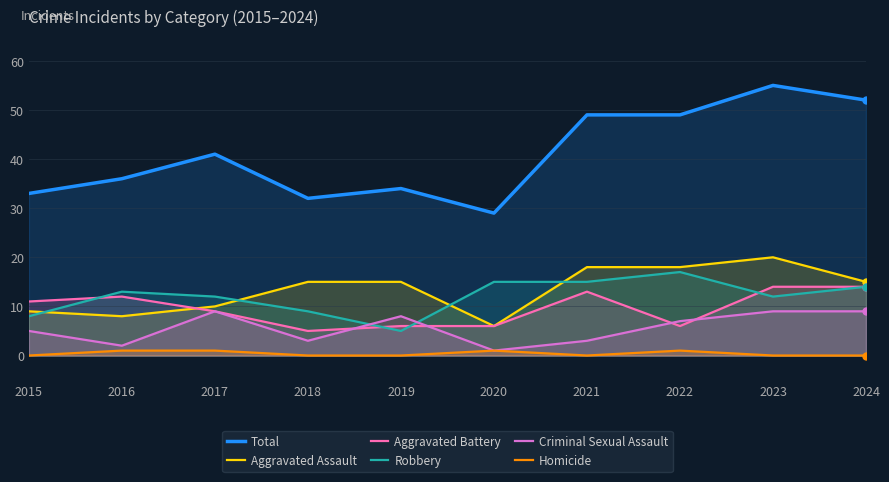

Which label corresponds to the largest value in the chart?

2023